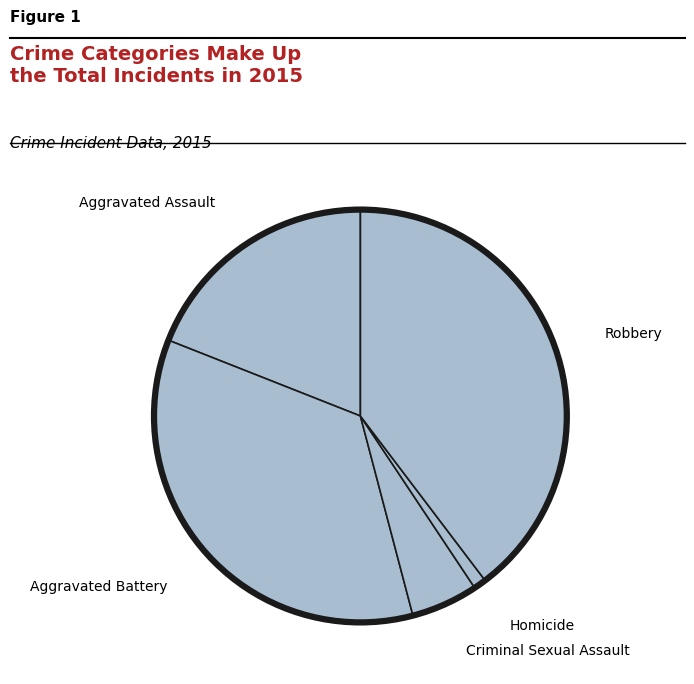

How many segments does this pie chart have?

5